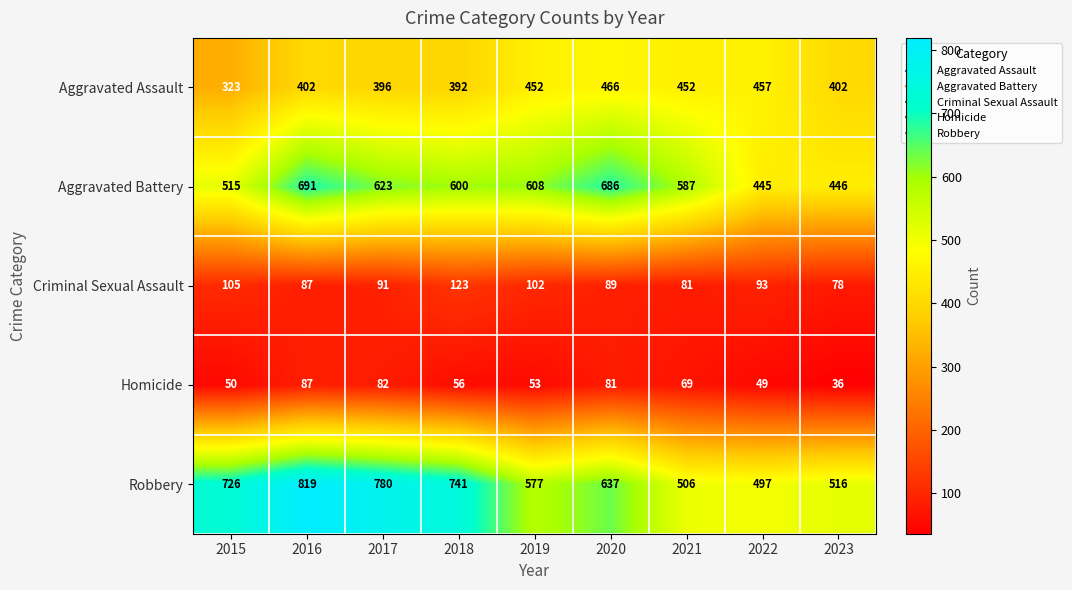

What is the difference between the maximum and minimum values in the Criminal Sexual Assault series?

45